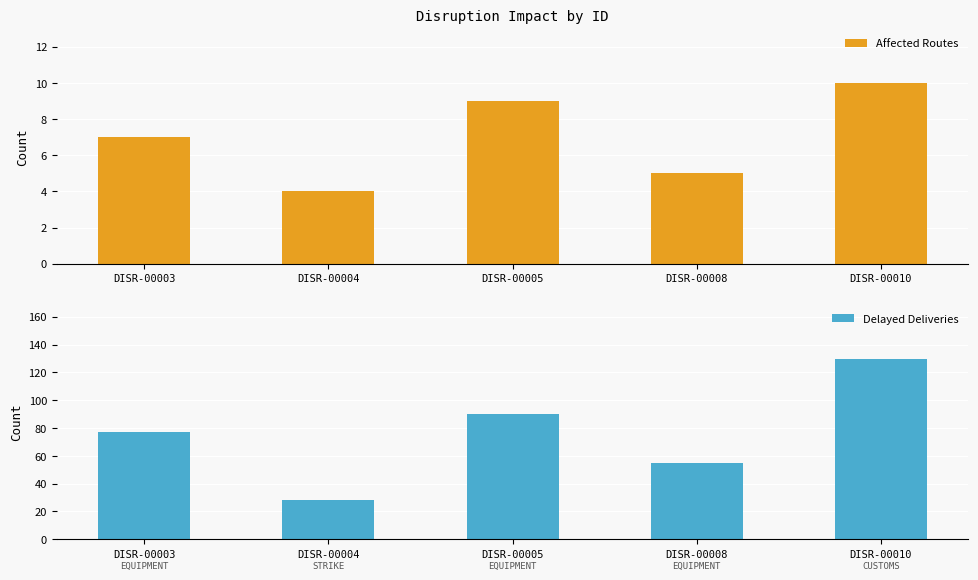

Between DISR-00003 and DISR-00004, which series saw the biggest shift?

Delayed Deliveries